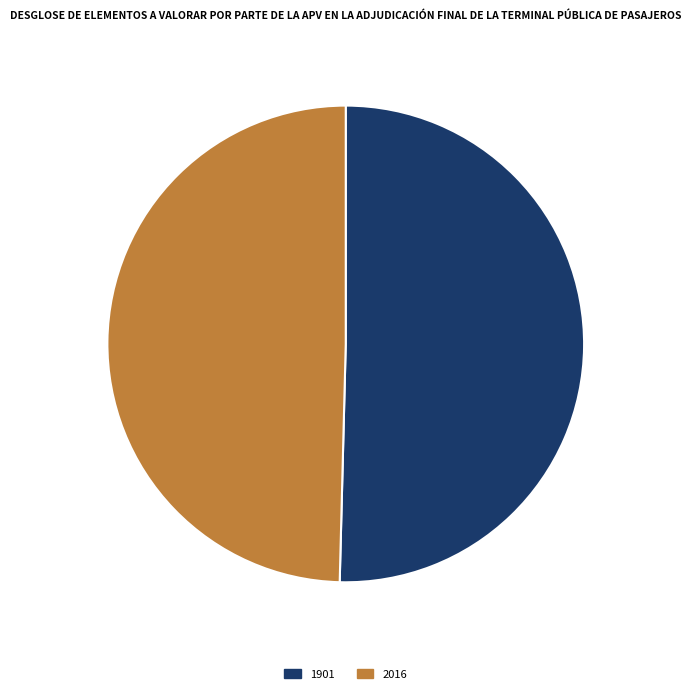

How many slices are in this pie chart?

2